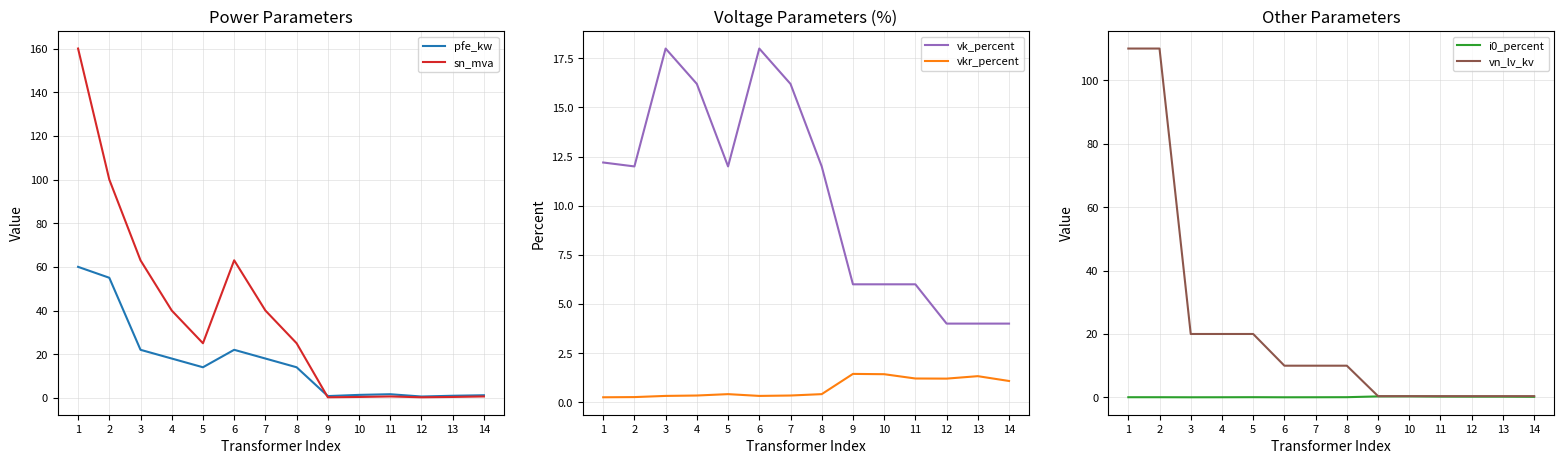

Between 12 and 13, which series saw the biggest shift?

pfe_kw